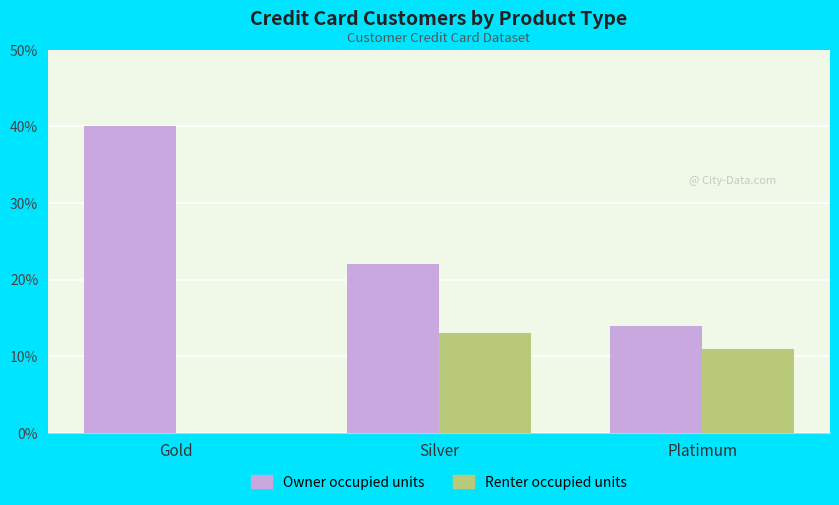

Is the value of Owner occupied units at Platimum greater than the value of Renter occupied units at Gold?

Yes